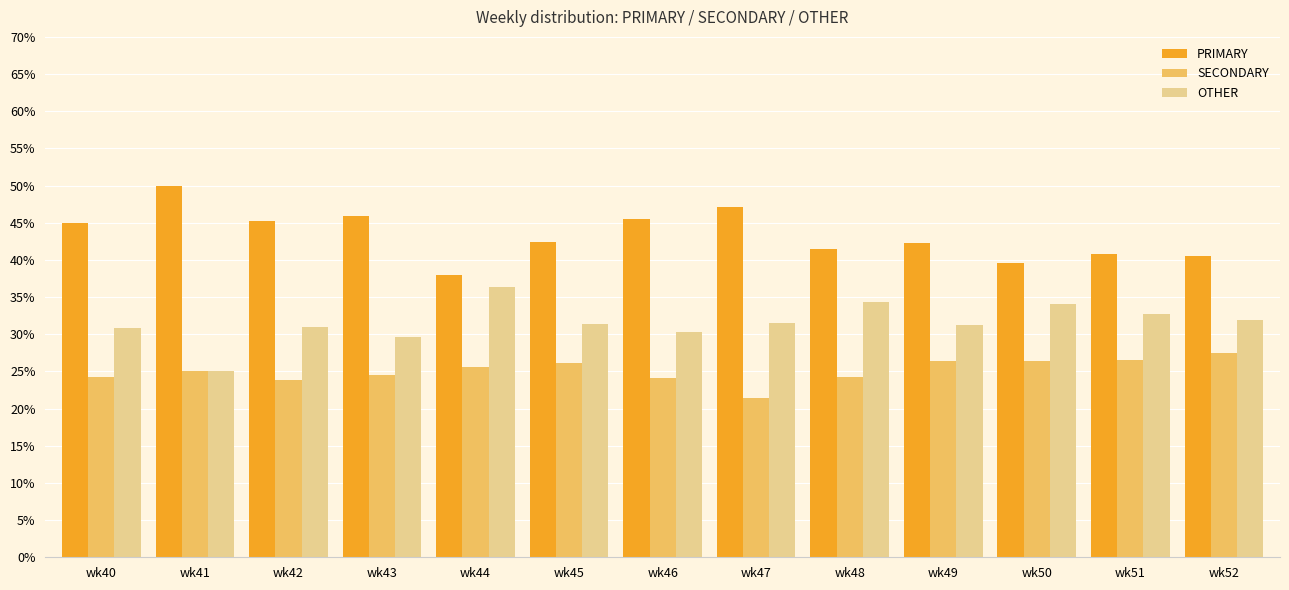

What is the minimum value for OTHER?

25.0